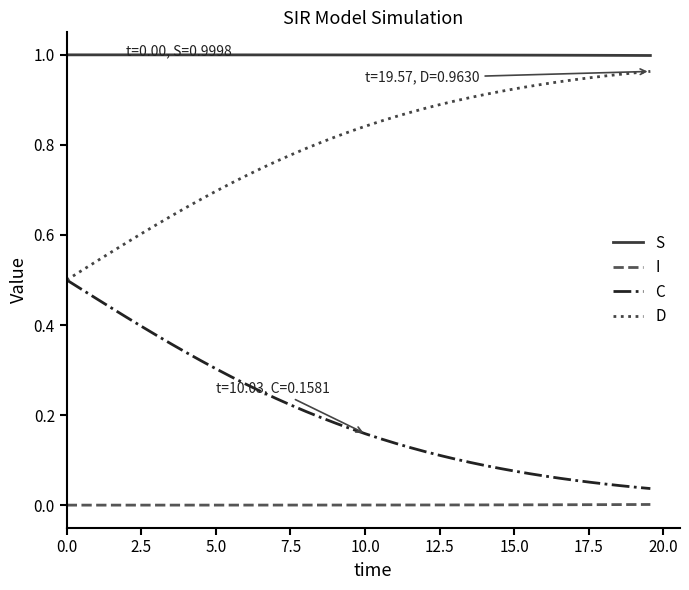

True or false: C and I cross at least once.

False